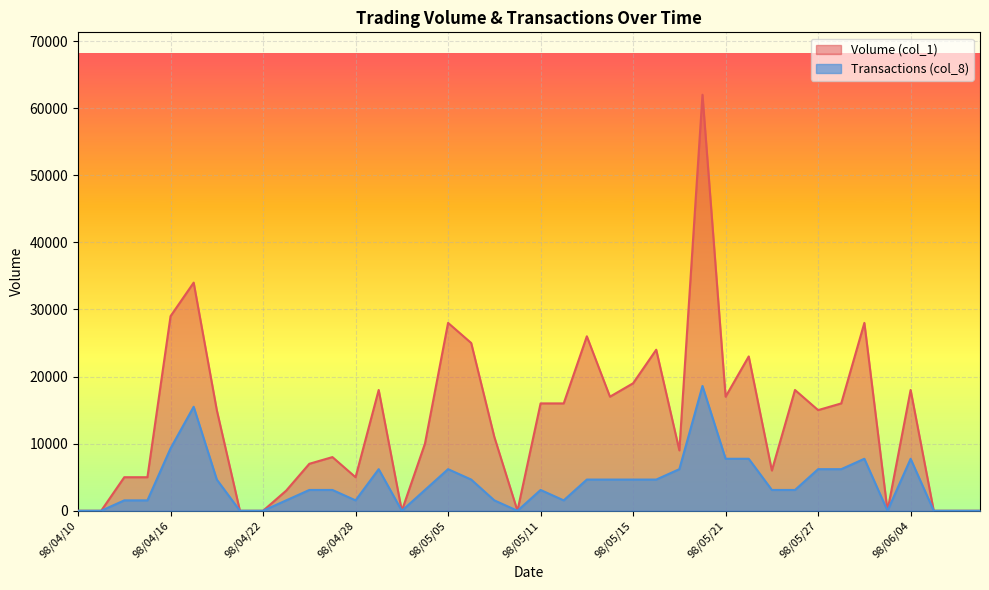

How many data points in Transactions (col_8) are less than 3099?

16